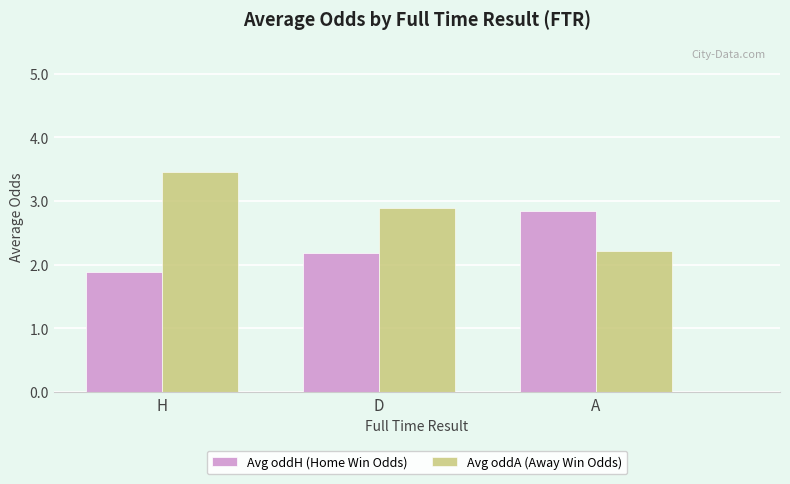

Rank the series by their average value, from highest to lowest.

Avg oddA (Away Win Odds), Avg oddH (Home Win Odds)